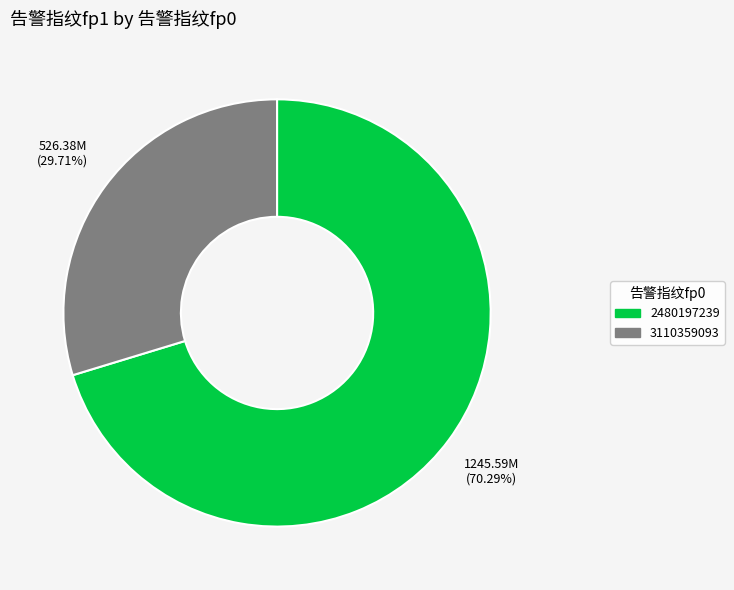

Which slice is the smallest?

3110359093